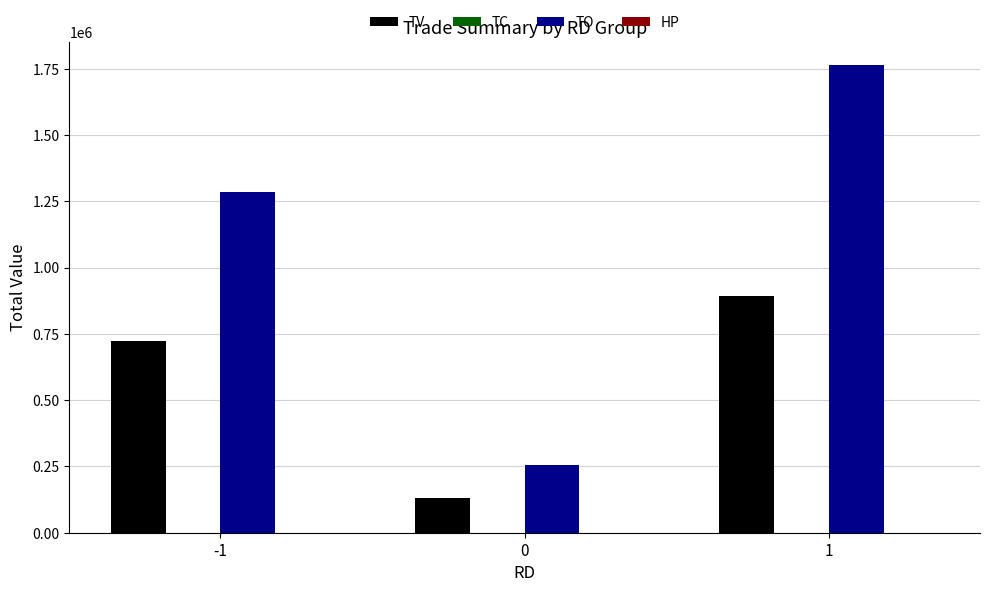

The TV series shows 331490.5 at 1. True or false?

False